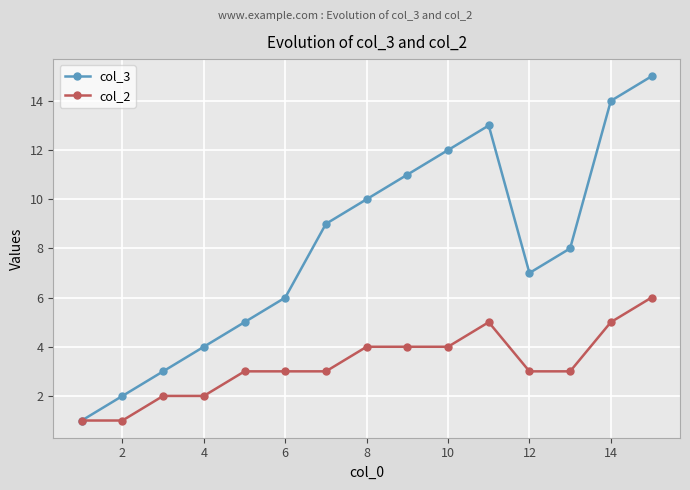

Reading right to left, what are all the values shown in this chart?

col_3: 15	14	8	7	13	12	11	10	9	6	5	4	3	2	1
col_2: 6	5	3	3	5	4	4	4	3	3	3	2	2	1	1